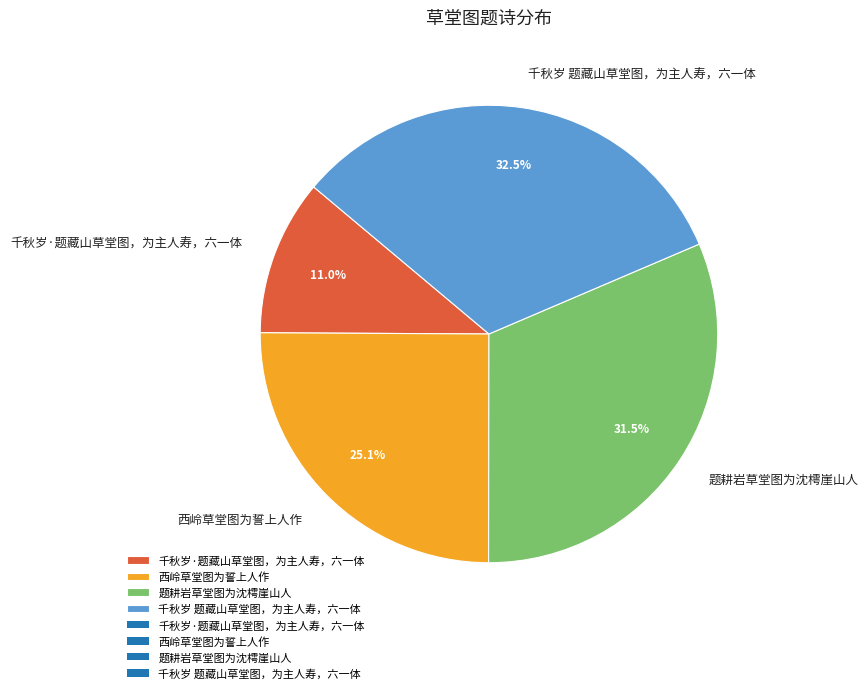

Combined, what portion of the pie is 千秋岁 题藏山草堂图，为主人寿，六一体 and 题耕岩草堂图为沈樗崖山人?

63.9%